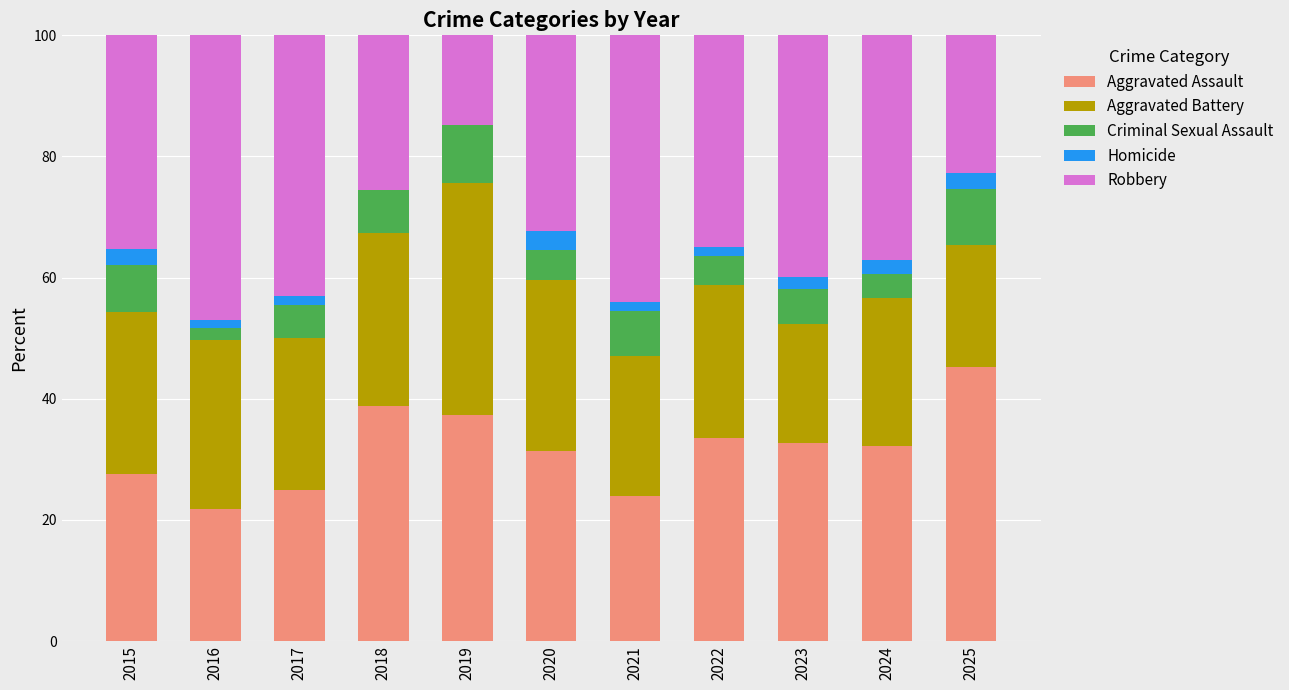

What is the total value across all series at 2020?

100.0